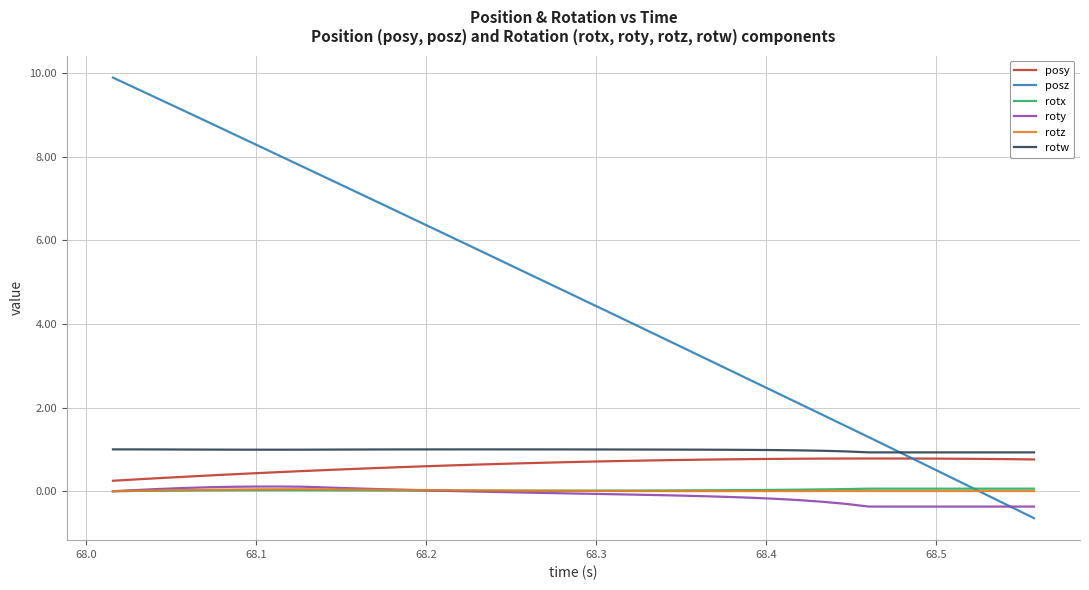

Which series has the largest total across all categories?

posz